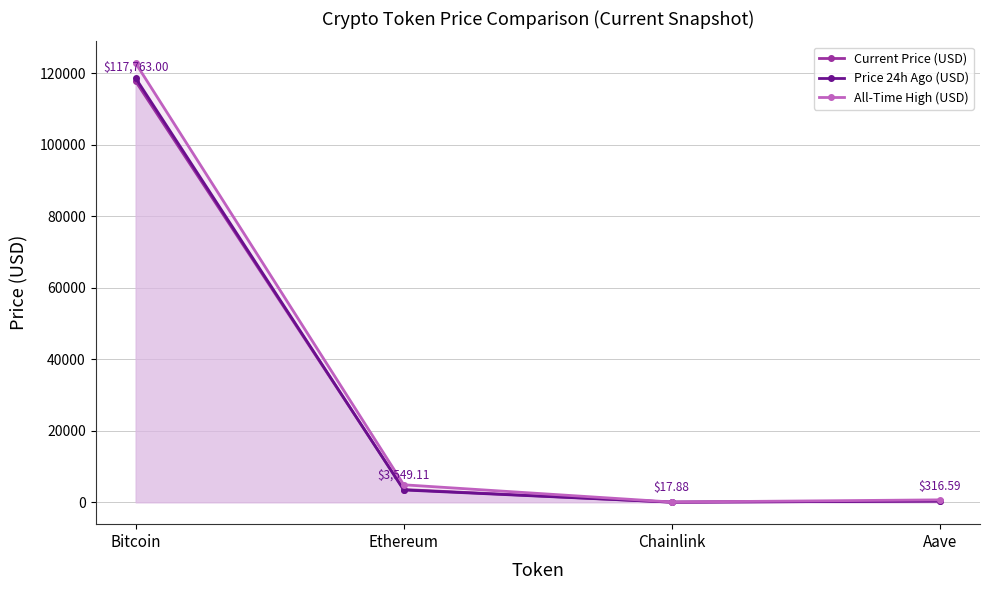

What is the label of the 4th point from the right?

Bitcoin